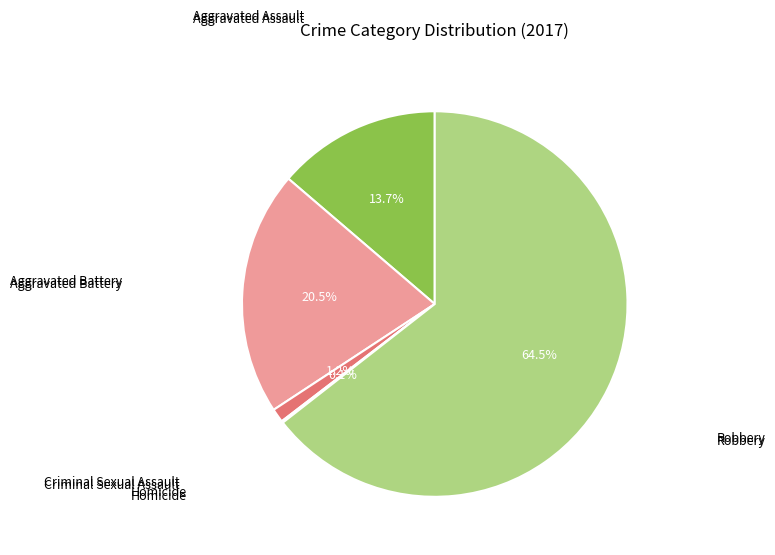

Is there any slice that represents more than half of the pie?

Yes